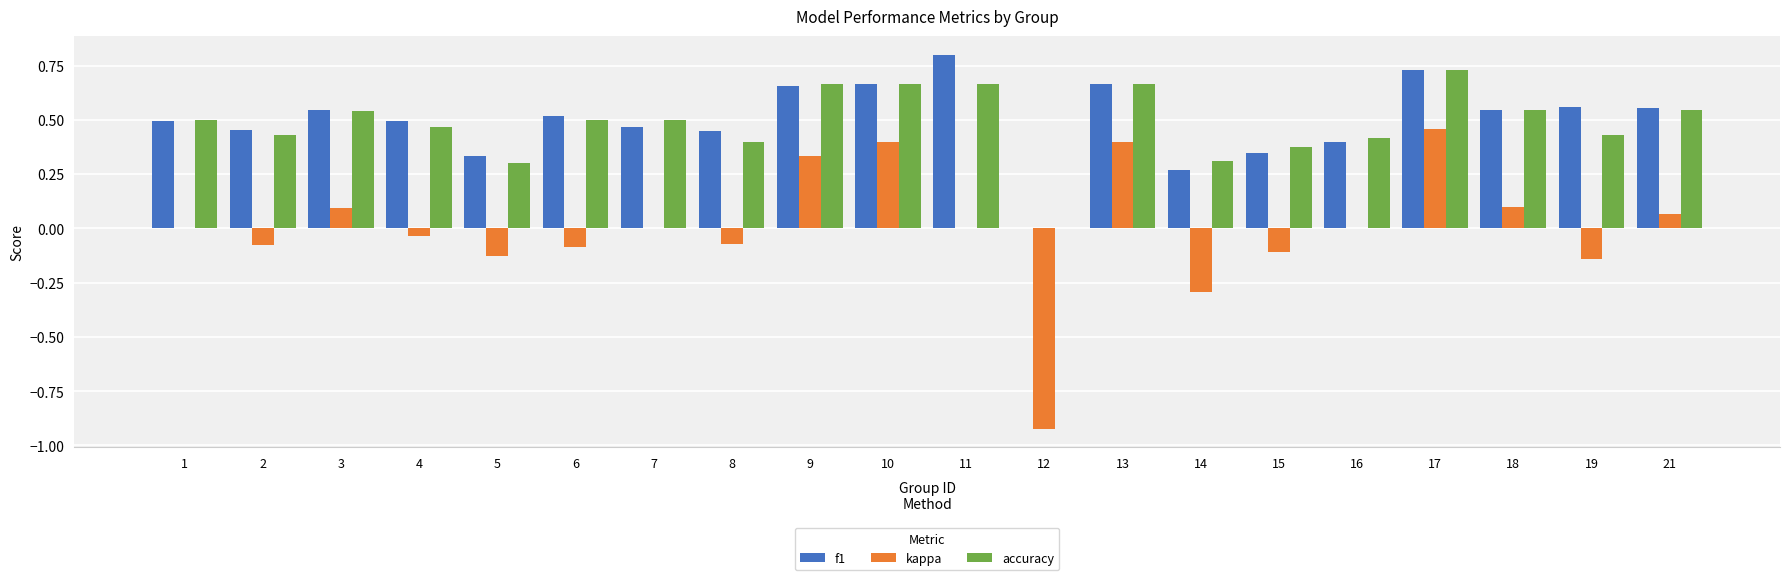

True or false: kappa has a value of 0.1 at 3.

True